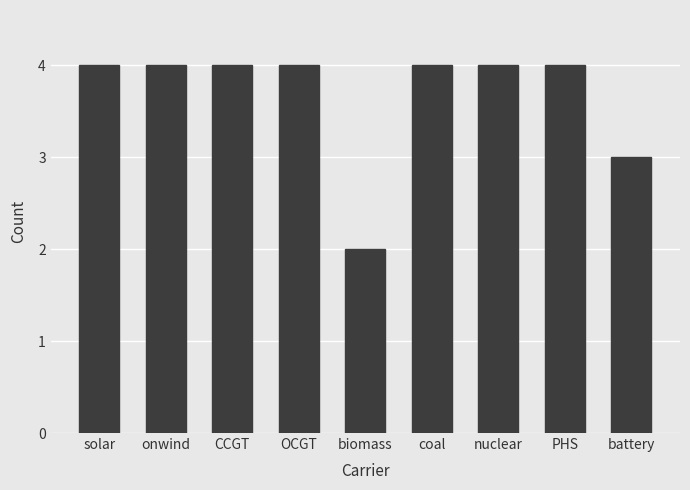

Read the value at PHS.

4